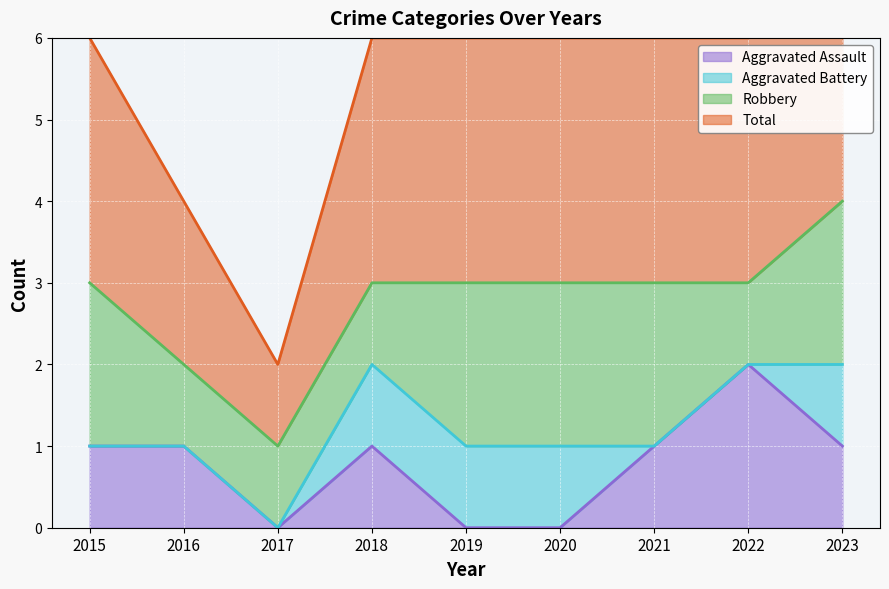

The value of Aggravated Assault at 2022 is 1. True or false?

False